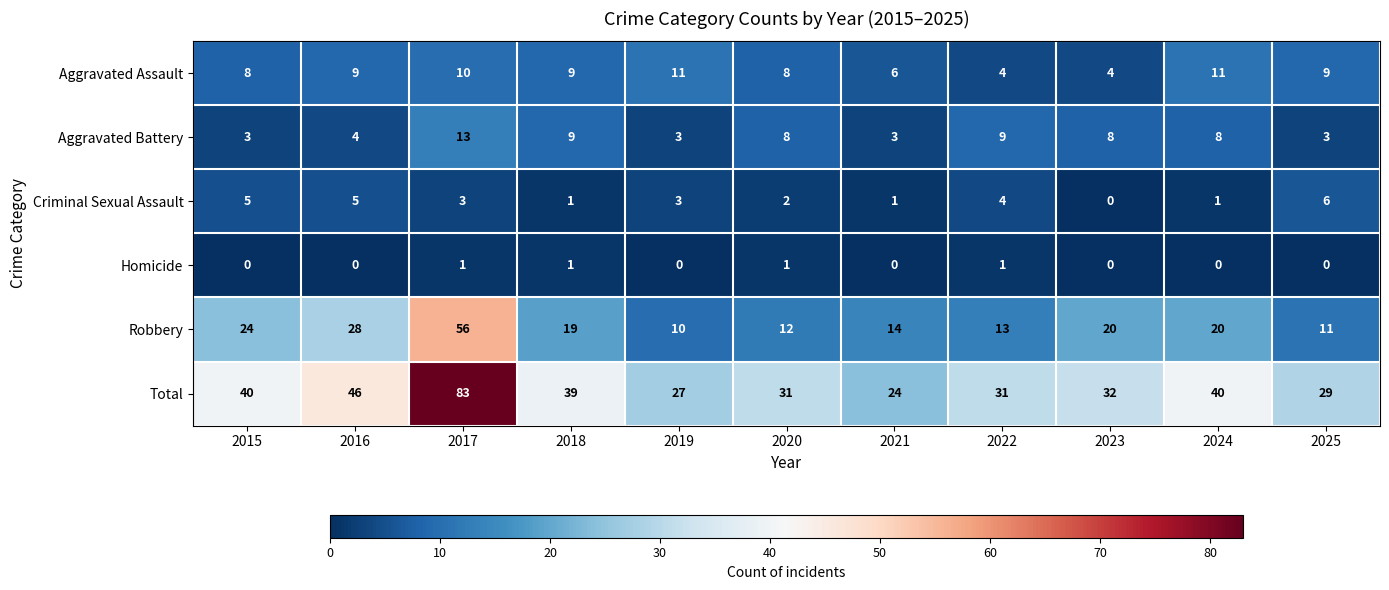

At which category is the sum across all series the highest?

2017